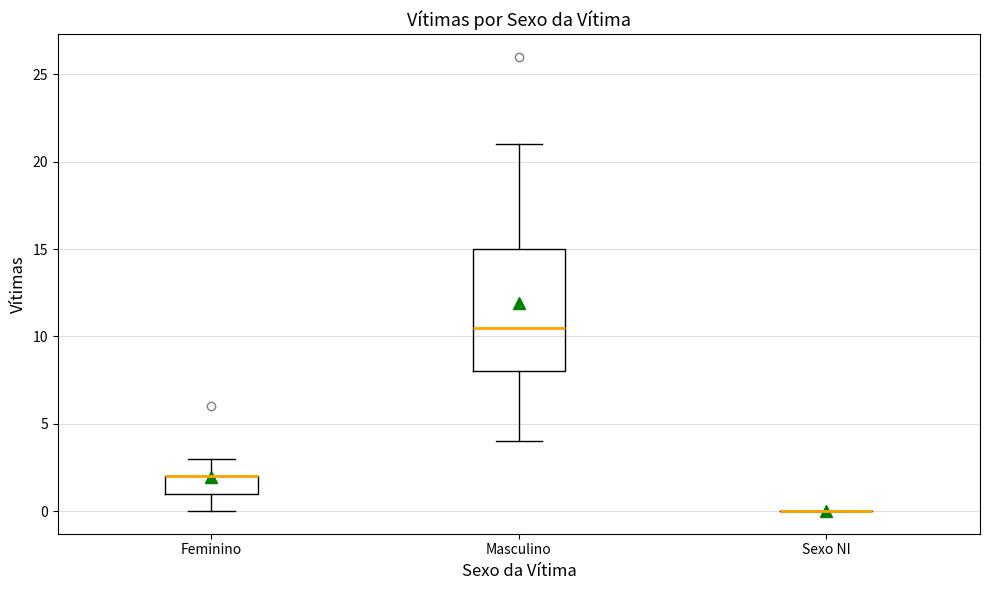

Where is the lower edge of the box for Masculino on the y-axis? The values are not printed on the chart, so give them approximately, as read against the axis.

8.0